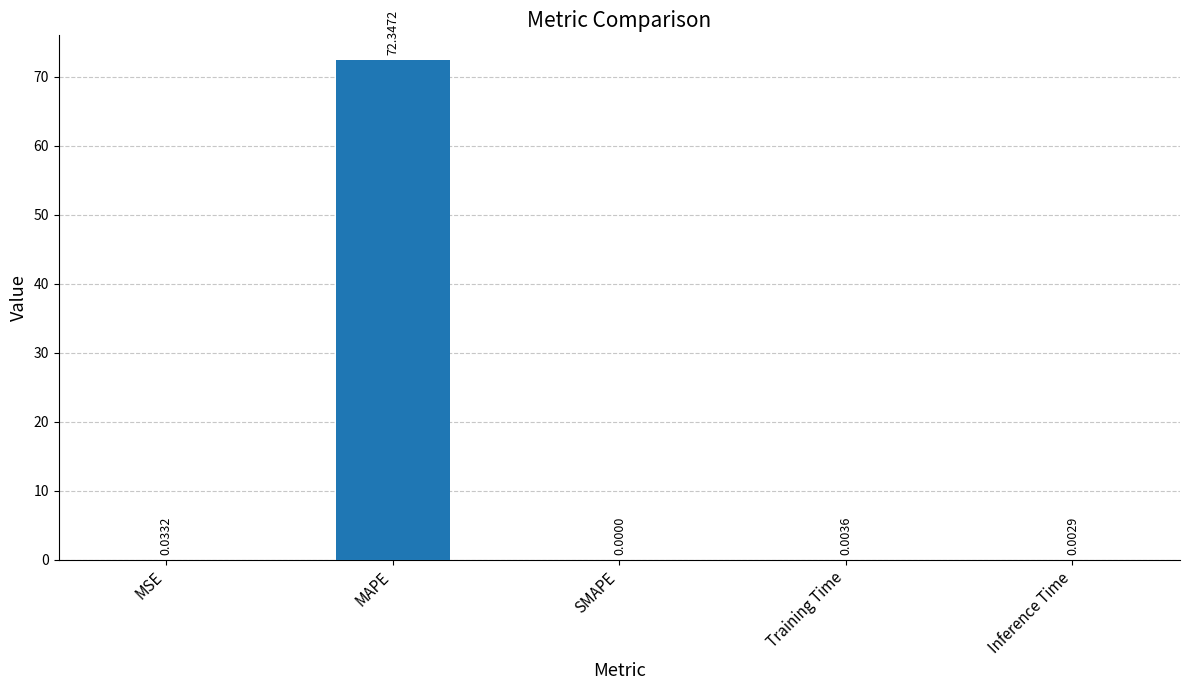

At which category does the chart reach its peak across all series?

MAPE